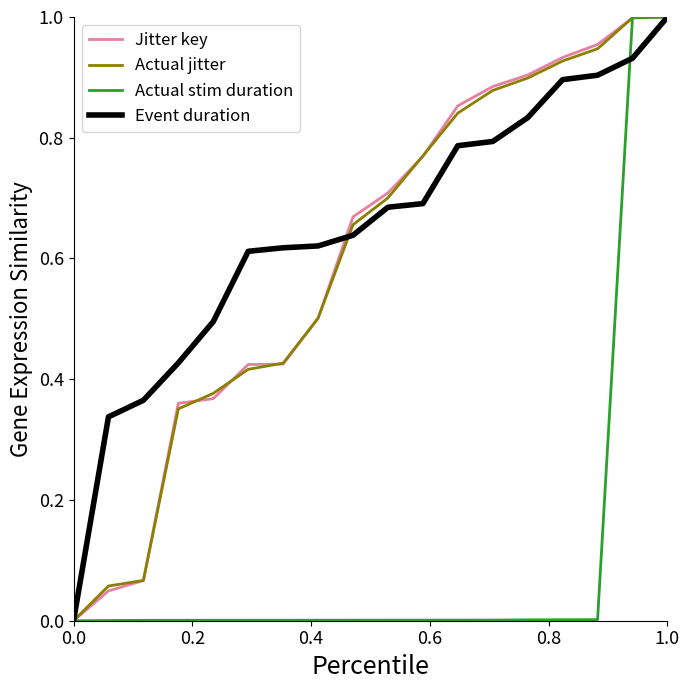

Reading right to left, transcribe all the data shown in this chart.

Jitter key: 1.0	1.0	1.0	0.9	0.9	0.9	0.9	0.8	0.7	0.7	0.5	0.4	0.4	0.4	0.4	0.1	0.0	0.0
Actual jitter: 1.0	1.0	0.9	0.9	0.9	0.9	0.8	0.8	0.7	0.7	0.5	0.4	0.4	0.4	0.4	0.1	0.1	0.0
Actual stim duration: 1.0	1.0	0.0	0.0	0.0	0.0	0.0	0.0	0.0	0.0	0.0	0.0	0.0	0.0	0.0	0.0	0.0	0.0
Event duration: 1.0	0.9	0.9	0.9	0.8	0.8	0.8	0.7	0.7	0.6	0.6	0.6	0.6	0.5	0.4	0.4	0.3	0.0